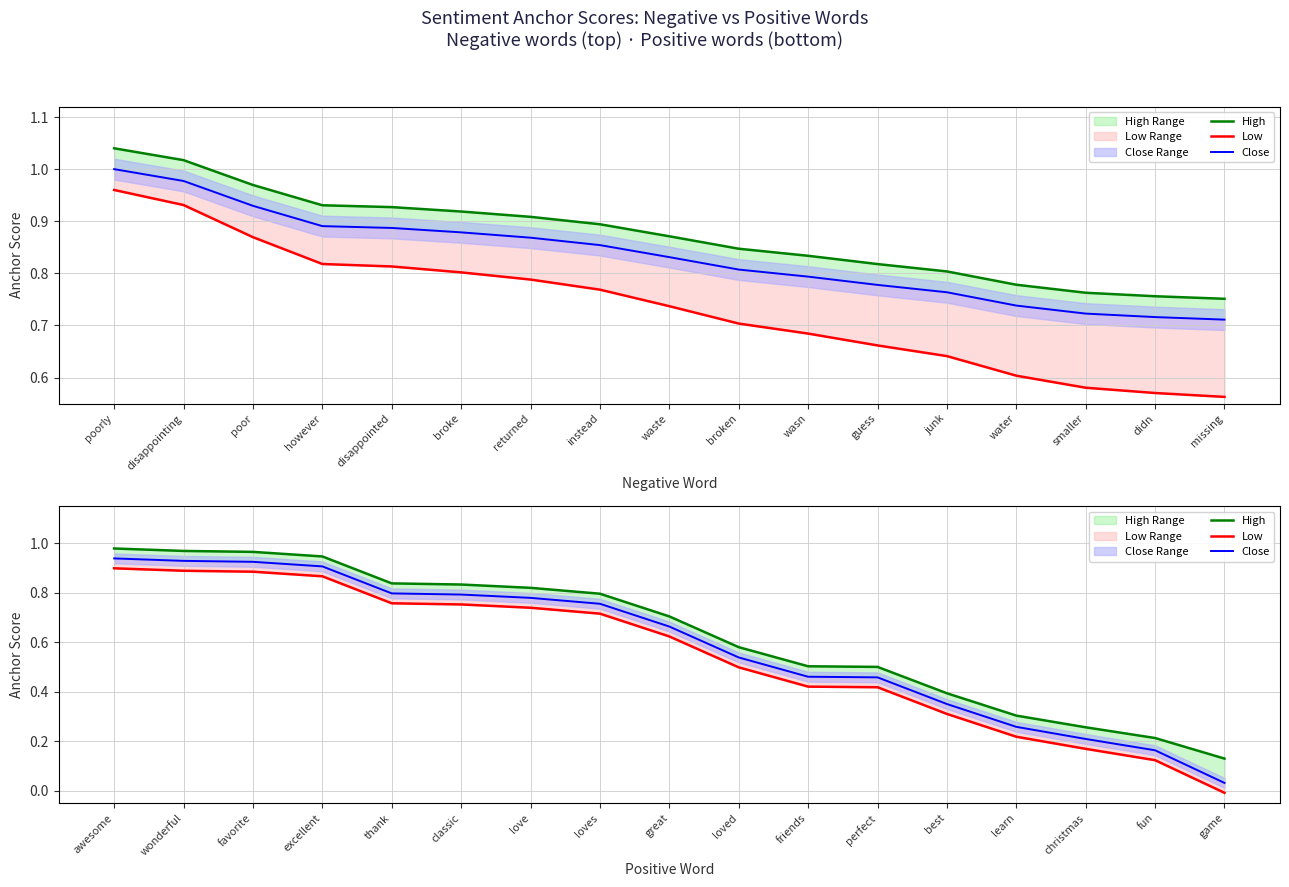

What are all the series names shown in the legend?

High, Low, Close